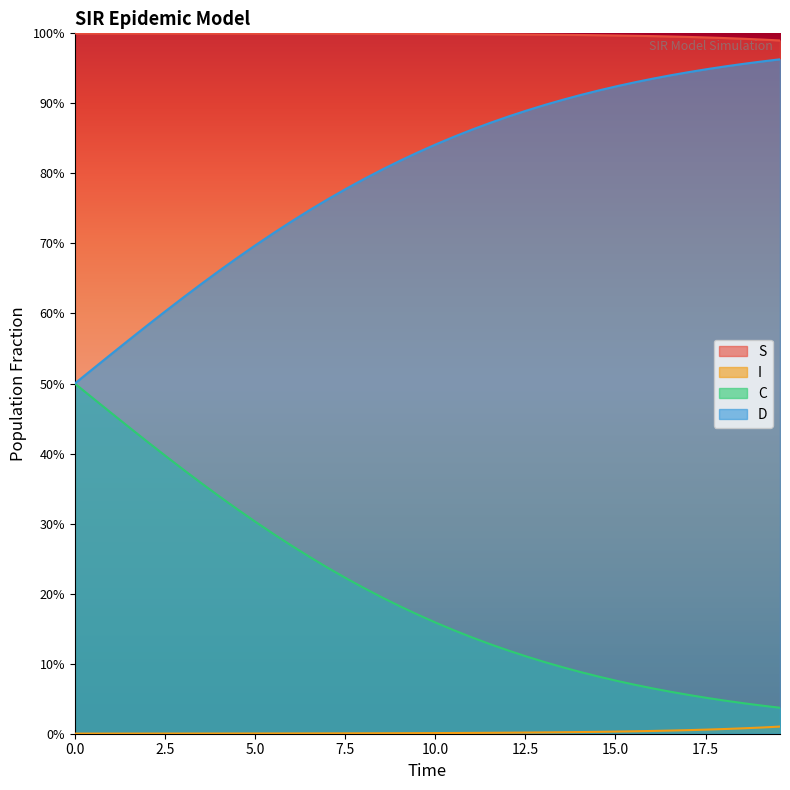

At how many categories does at least one series exceed 0?

40